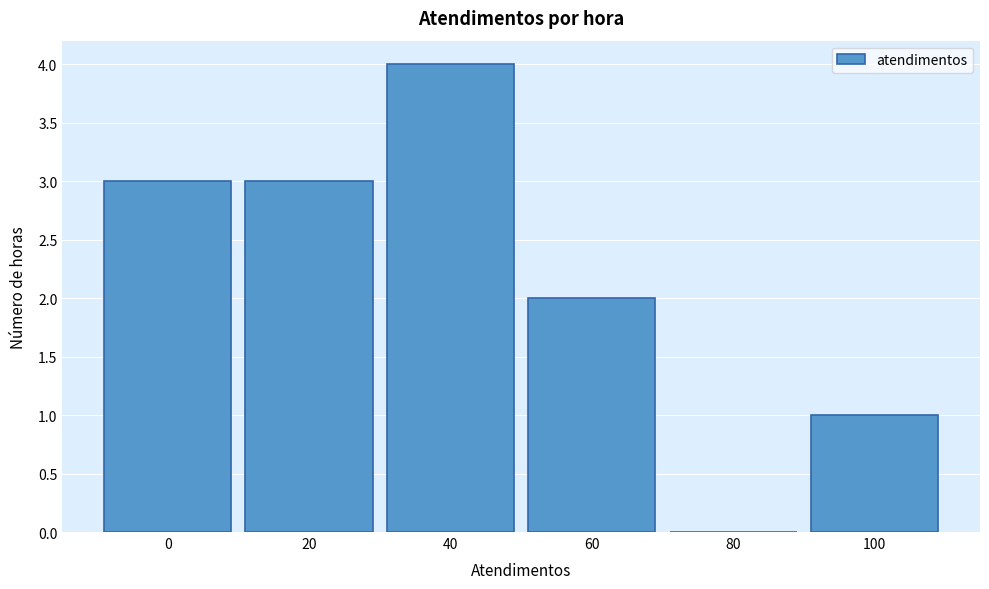

Reading left to right, transcribe all the data shown in this chart.

0=3	20=3	40=4	60=2	80=0	100=1